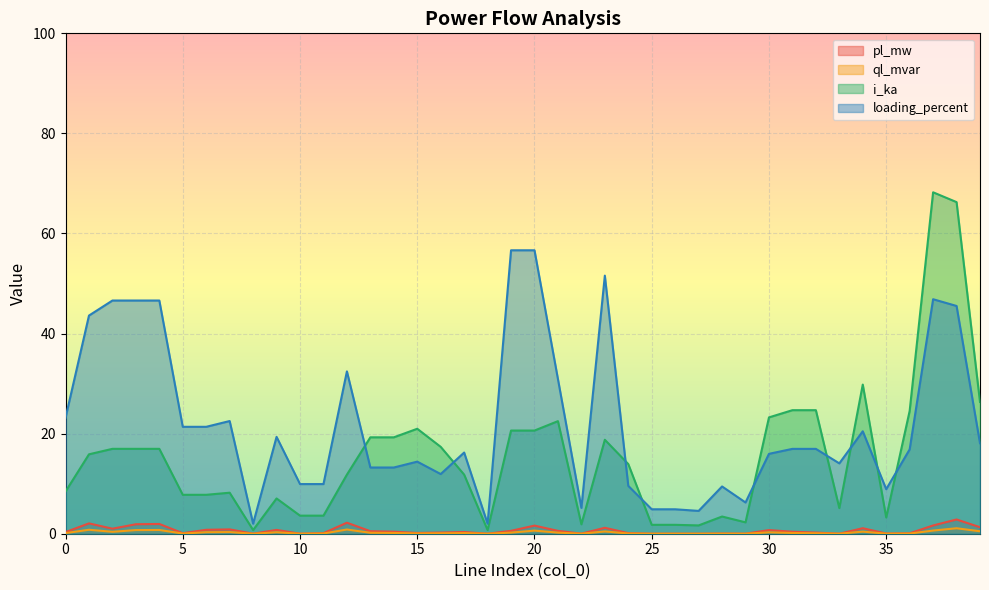

How many interior local valleys does the i_ka series have?

9